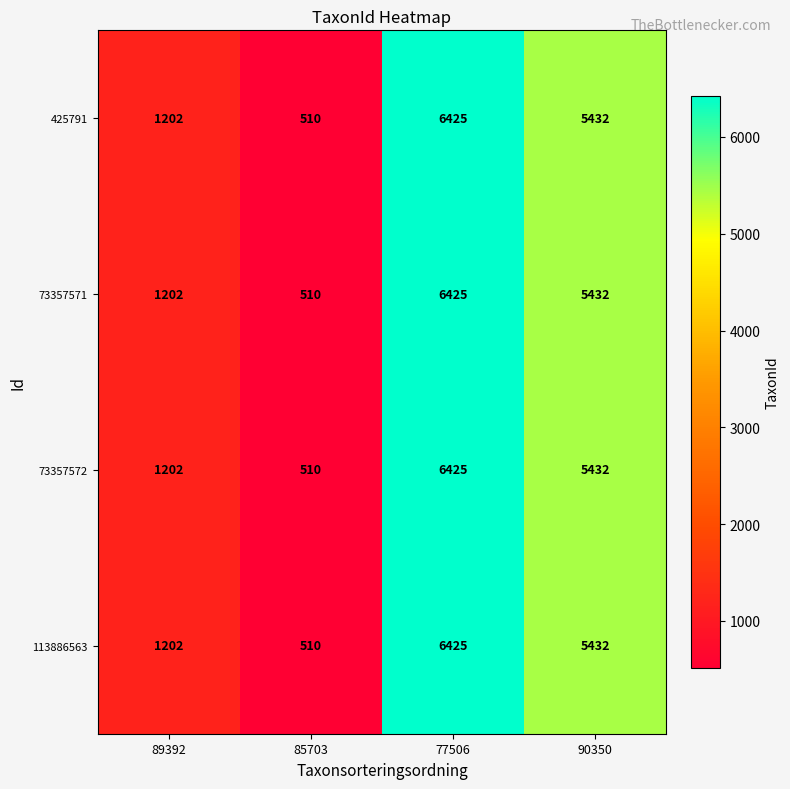

Reading right to left, transcribe all the data shown in this chart.

425791: 90350=5432	77506=6425	85703=510	89392=1202
73357571: 90350=5432	77506=6425	85703=510	89392=1202
73357572: 90350=5432	77506=6425	85703=510	89392=1202
113886563: 90350=5432	77506=6425	85703=510	89392=1202